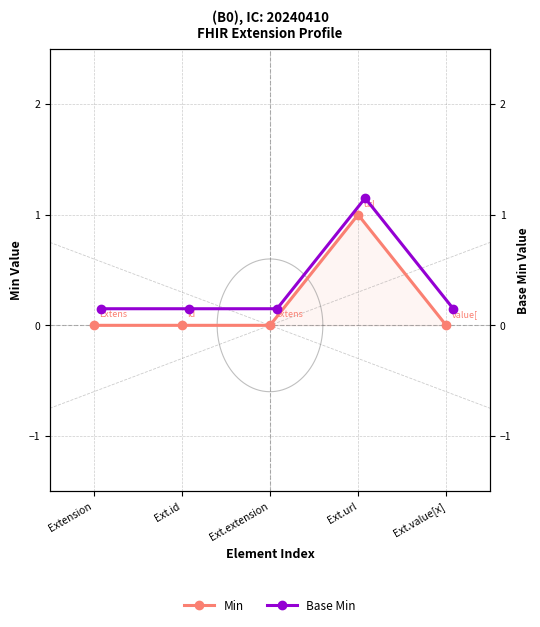

At Extension, list the series in order from smallest to largest.

Min, Base Min